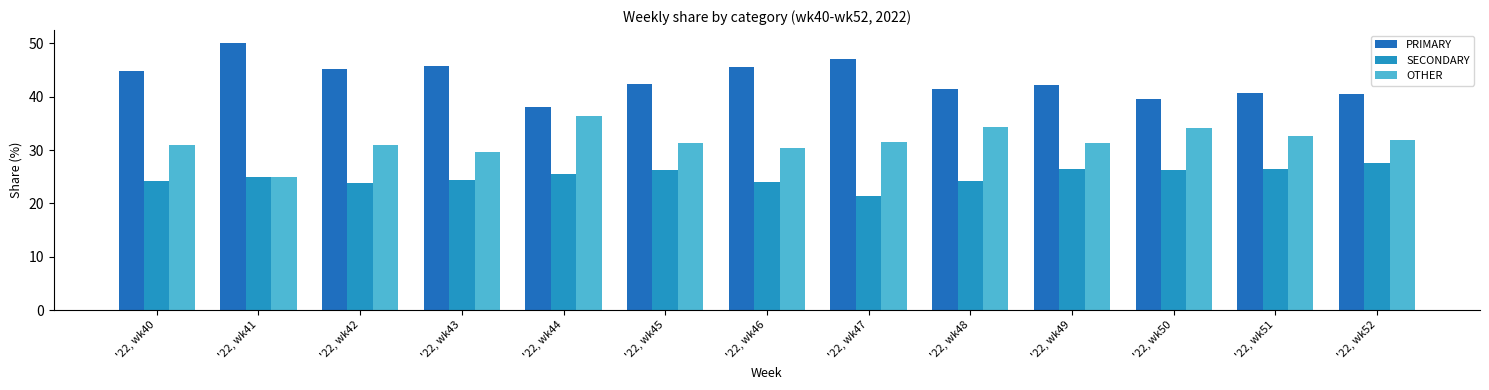

At '22, wk43, list the series in order from largest to smallest.

PRIMARY, OTHER, SECONDARY